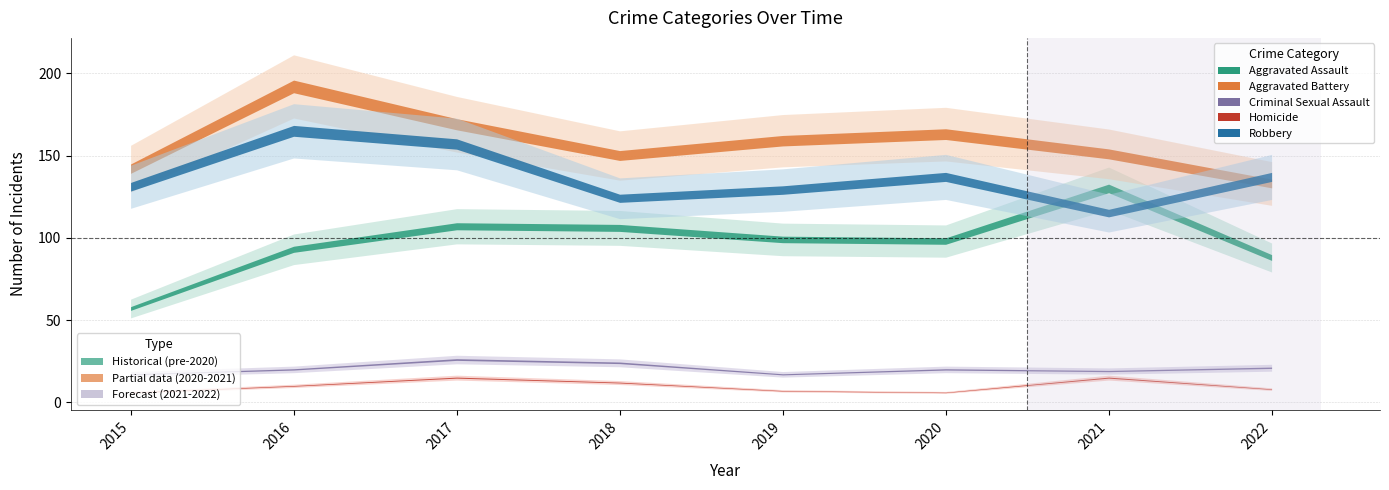

How many interior local valleys does the Robbery series have?

2